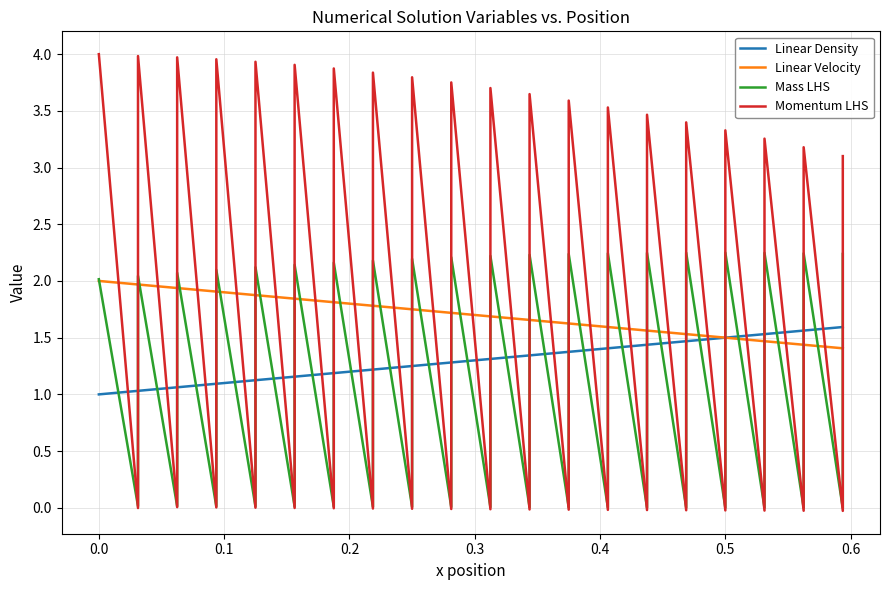

What are all the series names shown in the legend?

Linear Density, Linear Velocity, Mass LHS, Momentum LHS